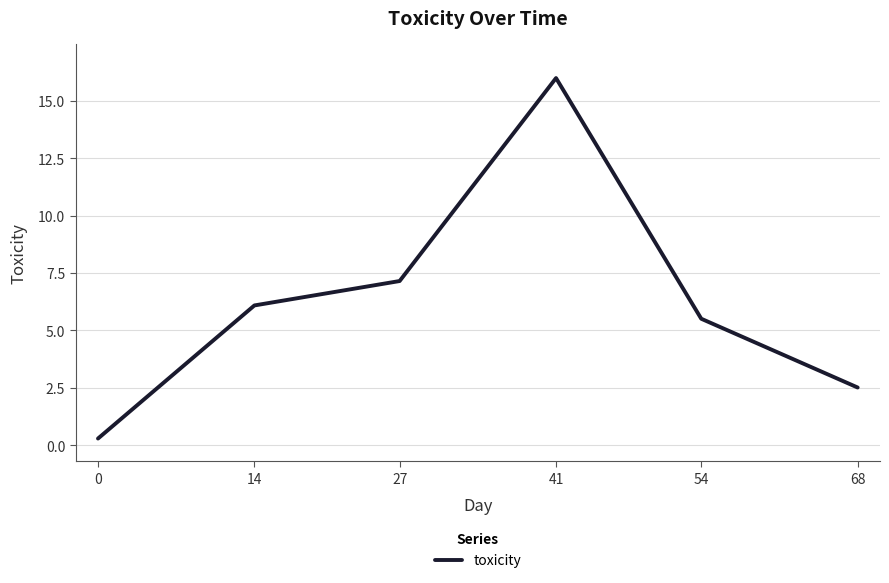

How many categories are shown in the chart?

6